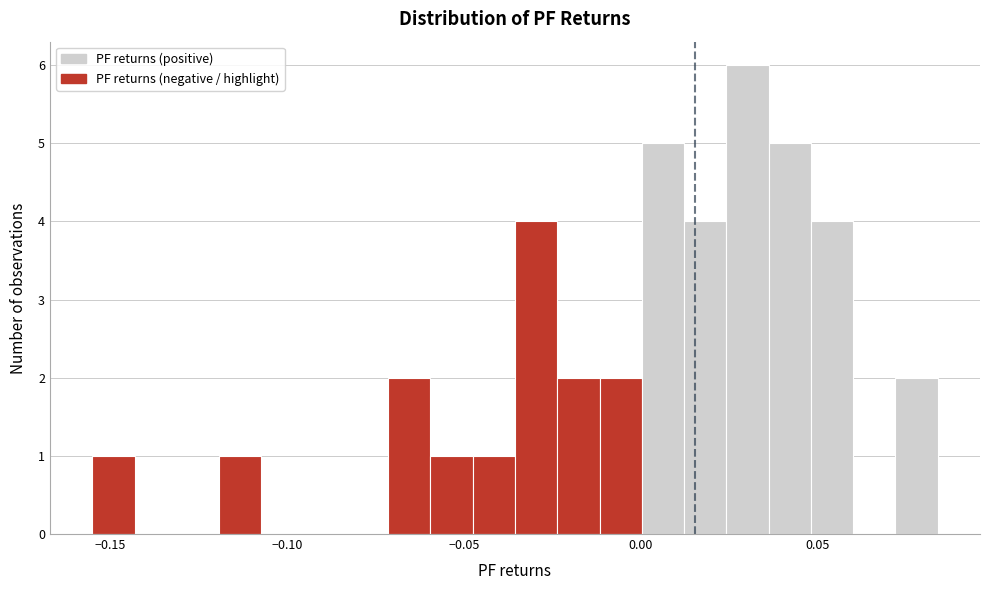

Read against the x-axis, roughly where is the centre of the tallest bar?

0.030